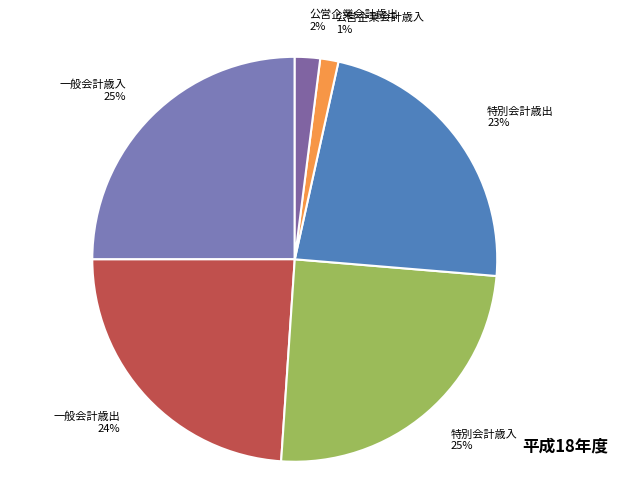

The 特別会計歳出 slice represents 23% of the pie. True or false?

True